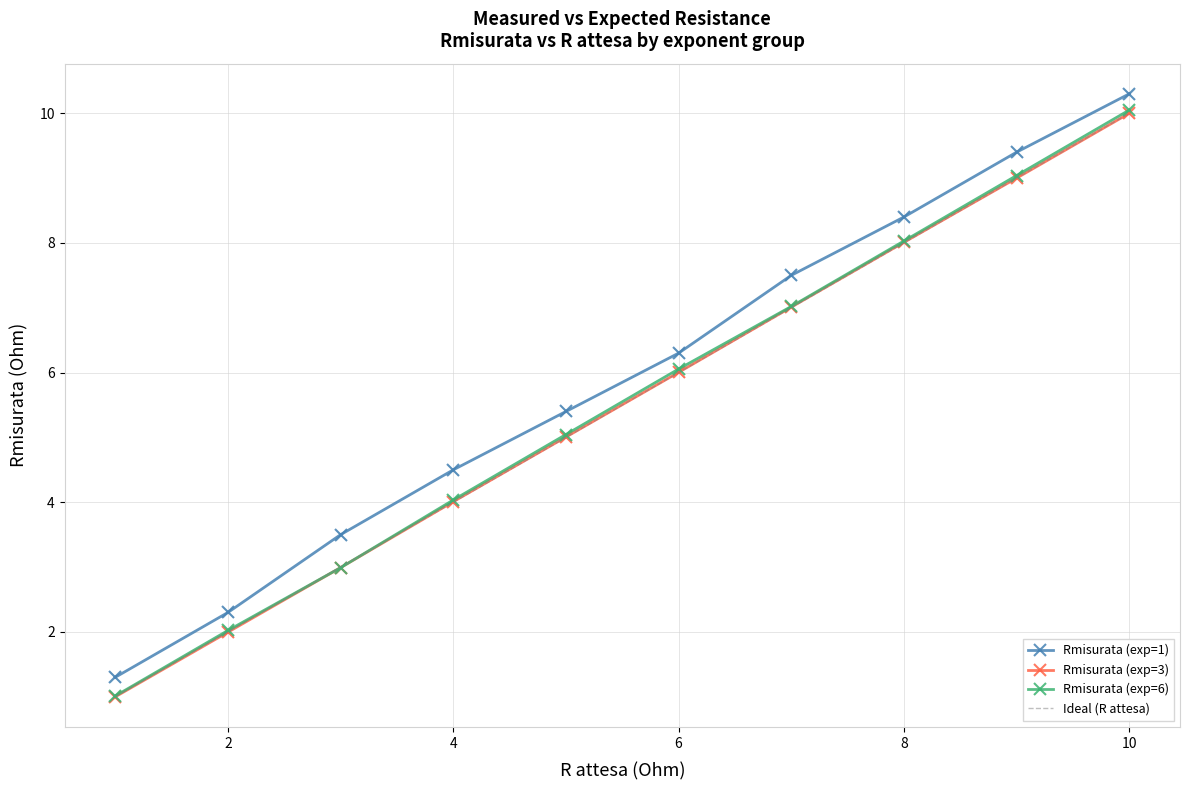

Which series has the widest spread of values?

Rmisurata (exp=6)